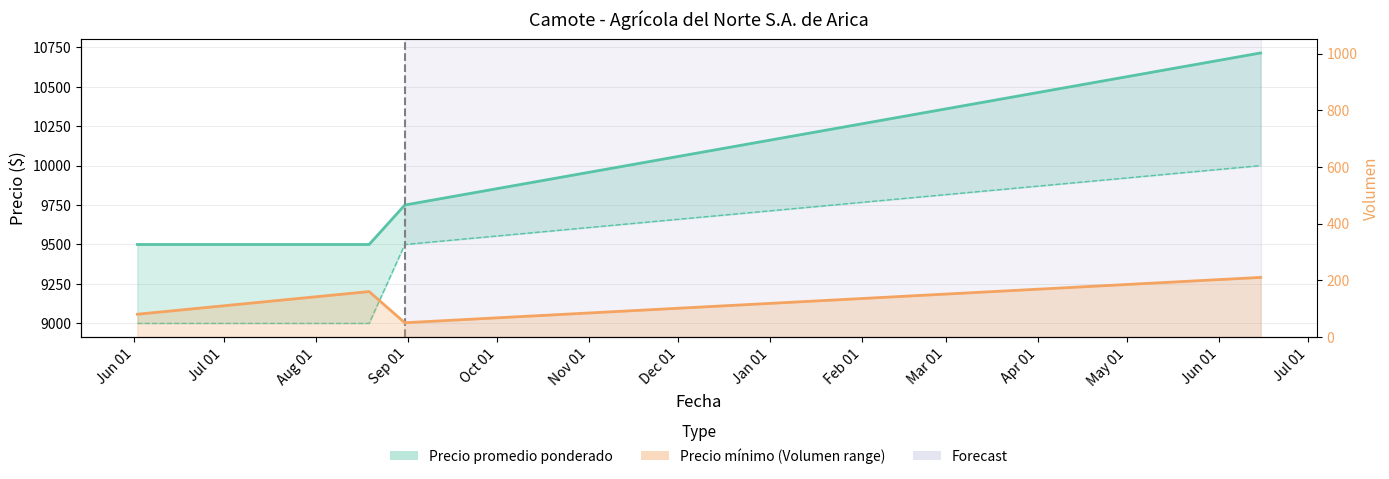

How many data points does each series have?

4